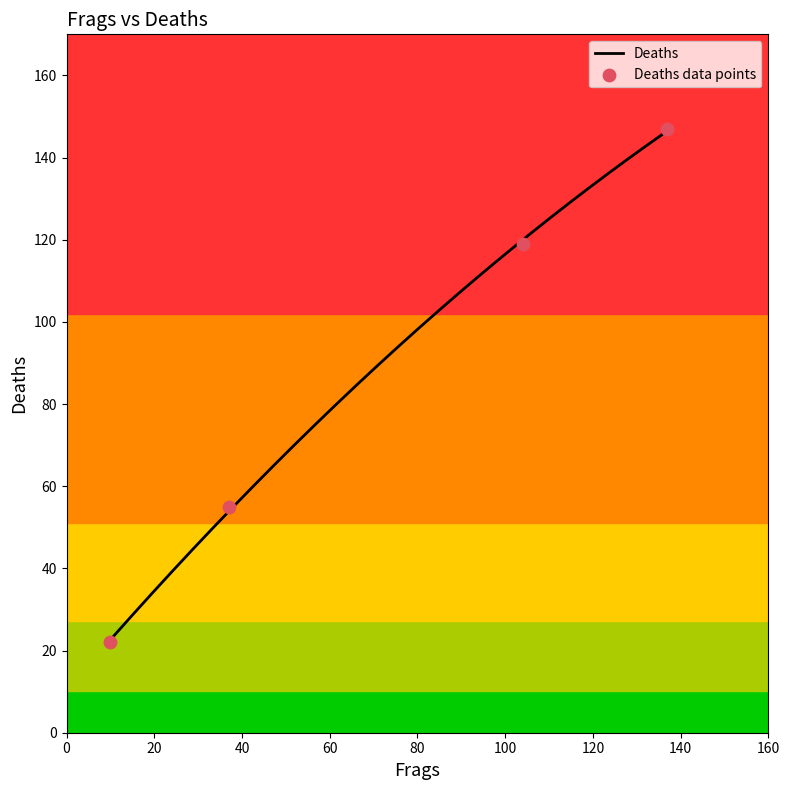

Between 137 and 10, which is larger?

137